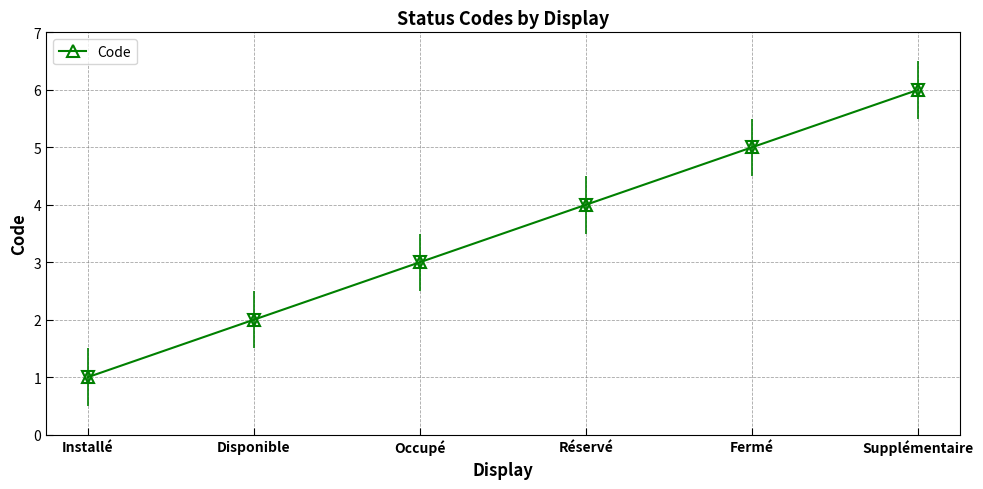

Reading right to left, what are all the values shown in this chart?

Supplémentaire=6	Fermé=5	Réservé=4	Occupé=3	Disponible=2	Installé=1